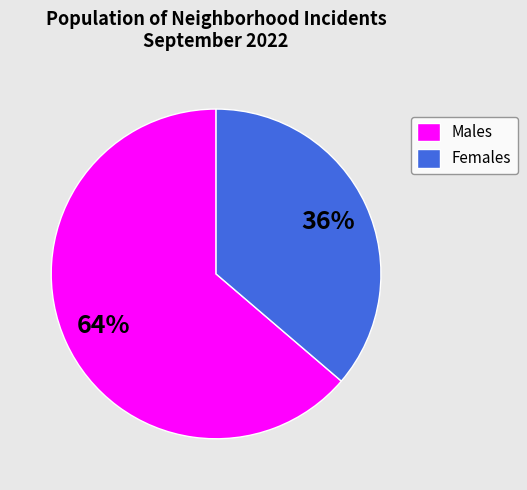

How many slices are in this pie chart?

2